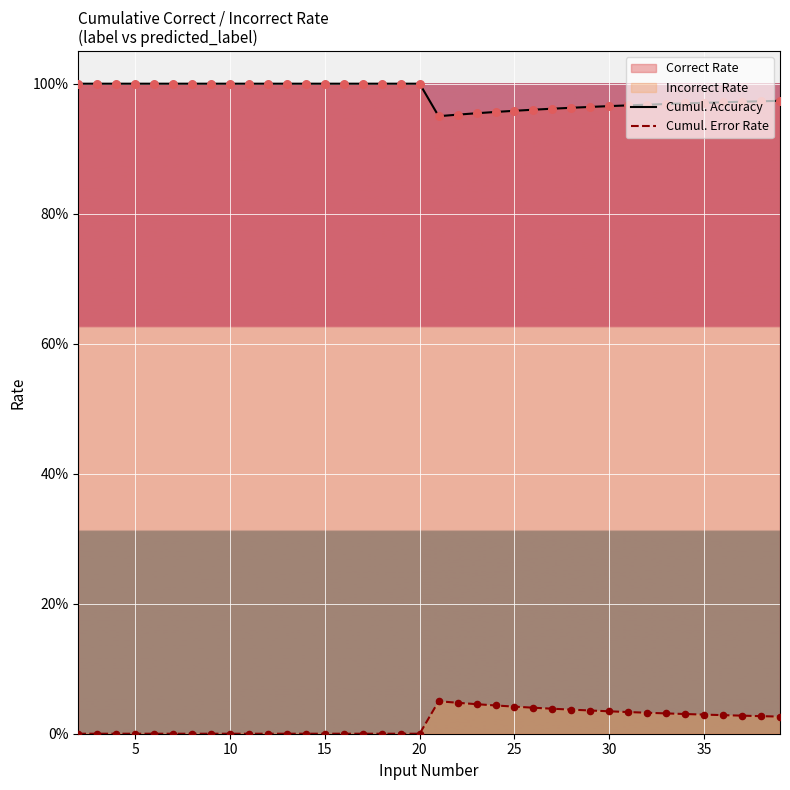

What is the total value across all series at 15?

1.0